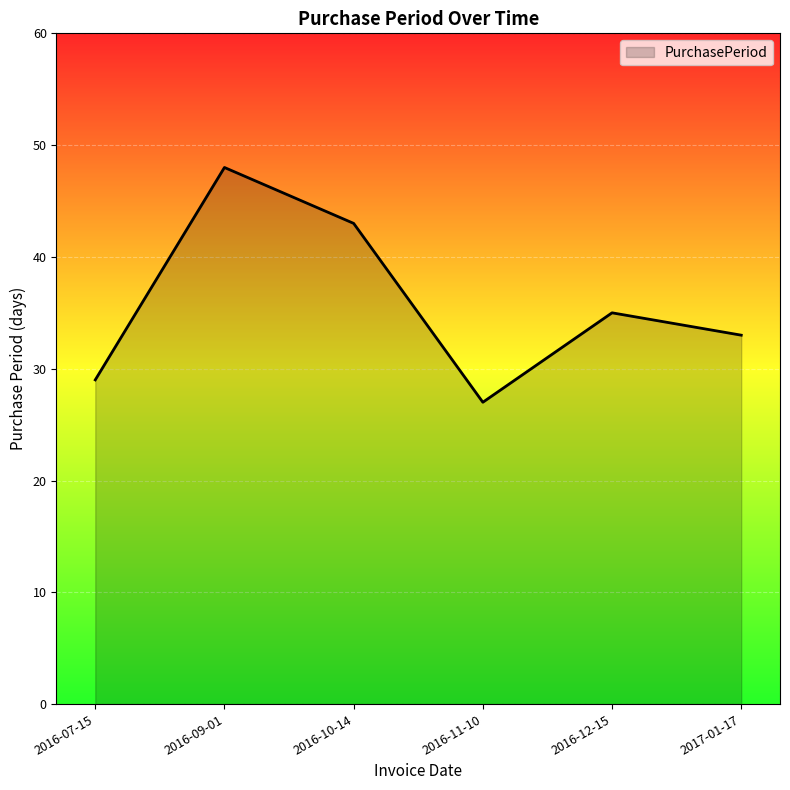

Which has a higher value, 2016-09-01 or 2016-07-15?

2016-09-01